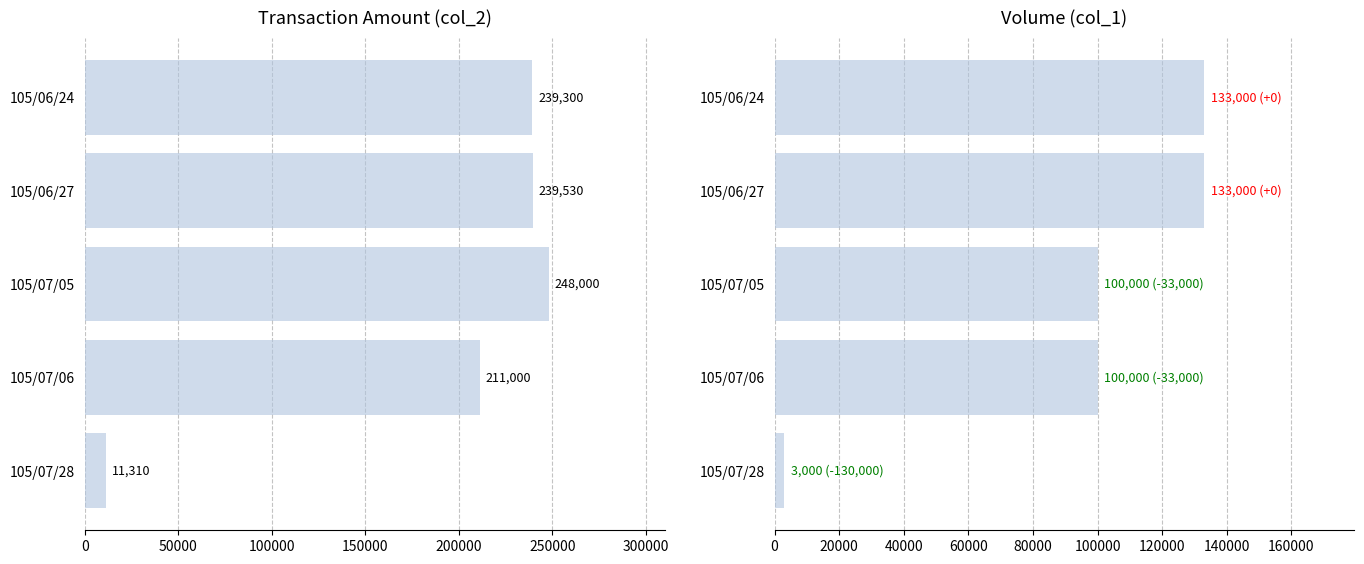

What are all the series names shown in the legend?

col_2, col_1